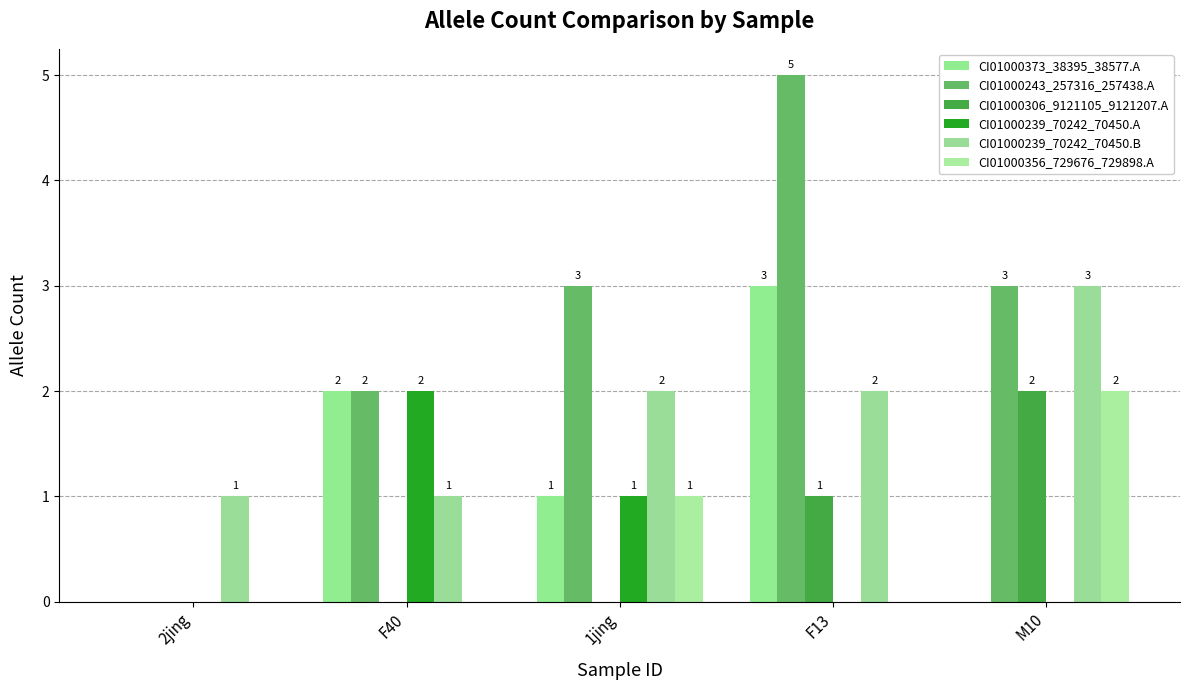

Reading left to right, list all the values displayed in this chart.

CI01000373_38395_38577.A: 0	2	1	3	0
CI01000243_257316_257438.A: 0	2	3	5	3
CI01000306_9121105_9121207.A: 0	0	0	1	2
CI01000239_70242_70450.A: 0	2	1	0	0
CI01000239_70242_70450.B: 1	1	2	2	3
CI01000356_729676_729898.A: 0	0	1	0	2